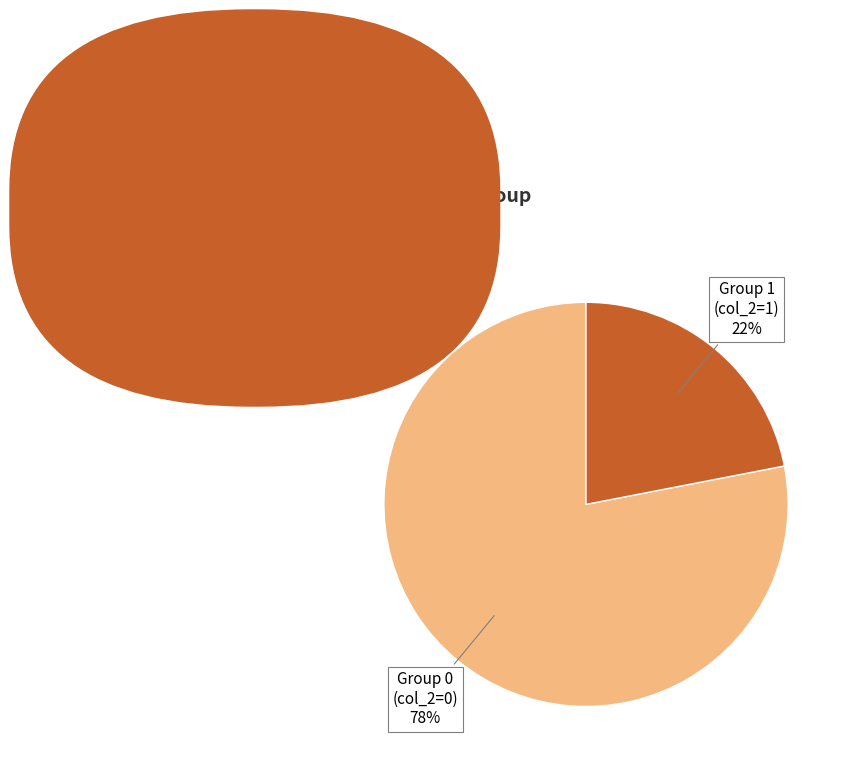

To the nearest percent, what portion does Group 0 (col_2=0) represent?

78%